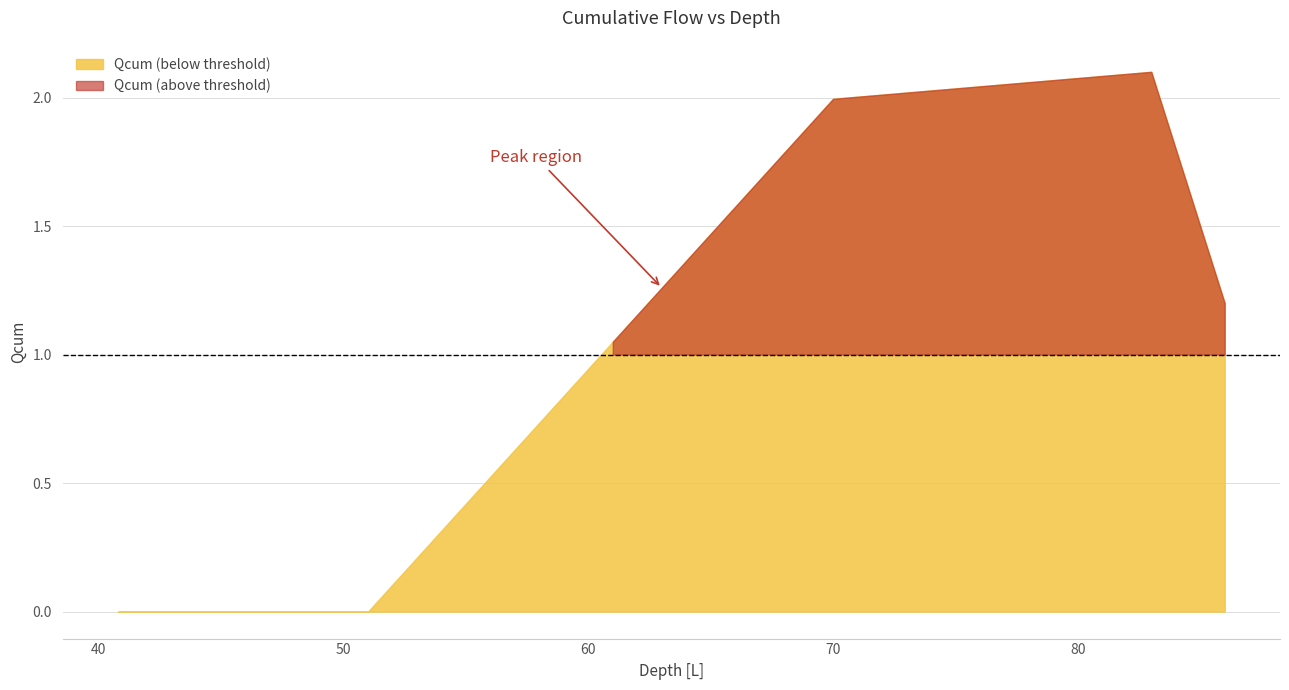

Which category has the lowest value across all series?

40.8